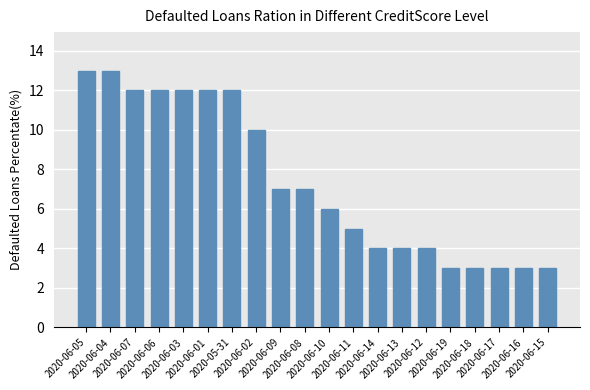

What is the minimum value shown in the chart?

3